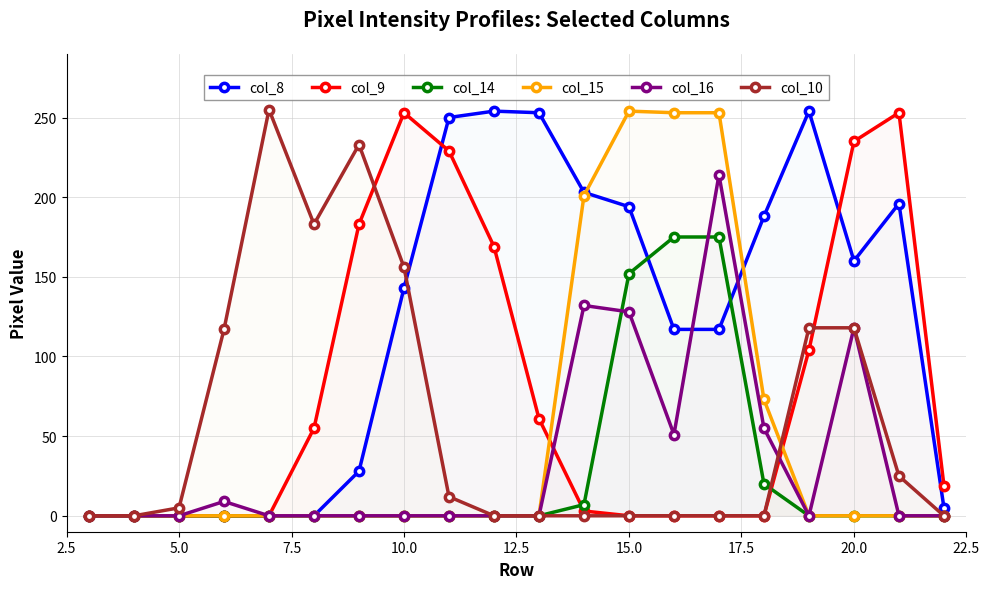

What is the highest value of the col_15 series?

254